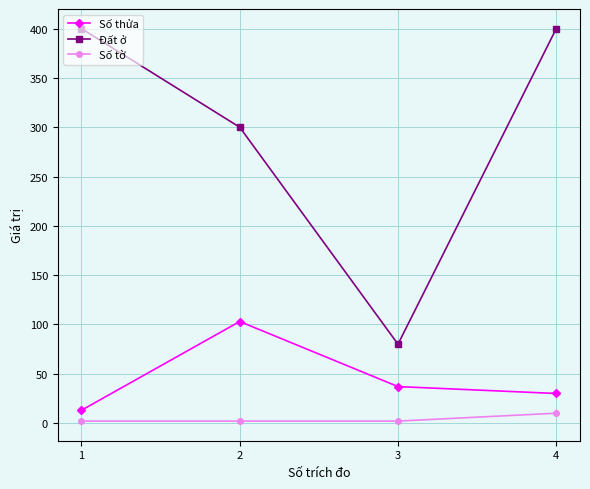

How many interior local peaks does the Số thửa series have?

1